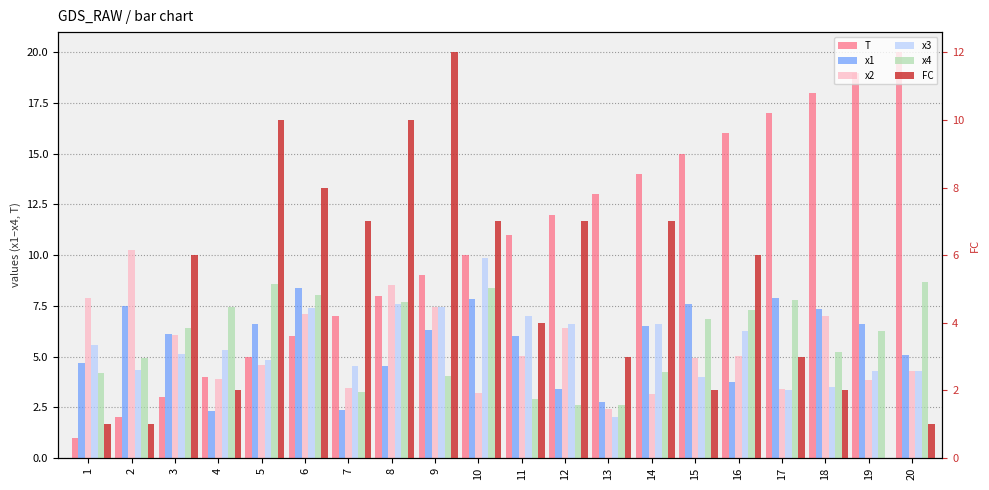

What is the difference between the highest and lowest values at 4?

5.5